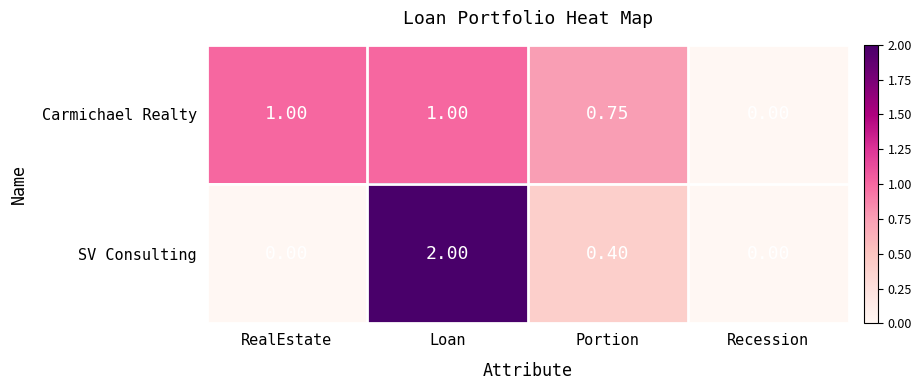

Rank the series by their average value, from highest to lowest.

Carmichael Realty, SV Consulting